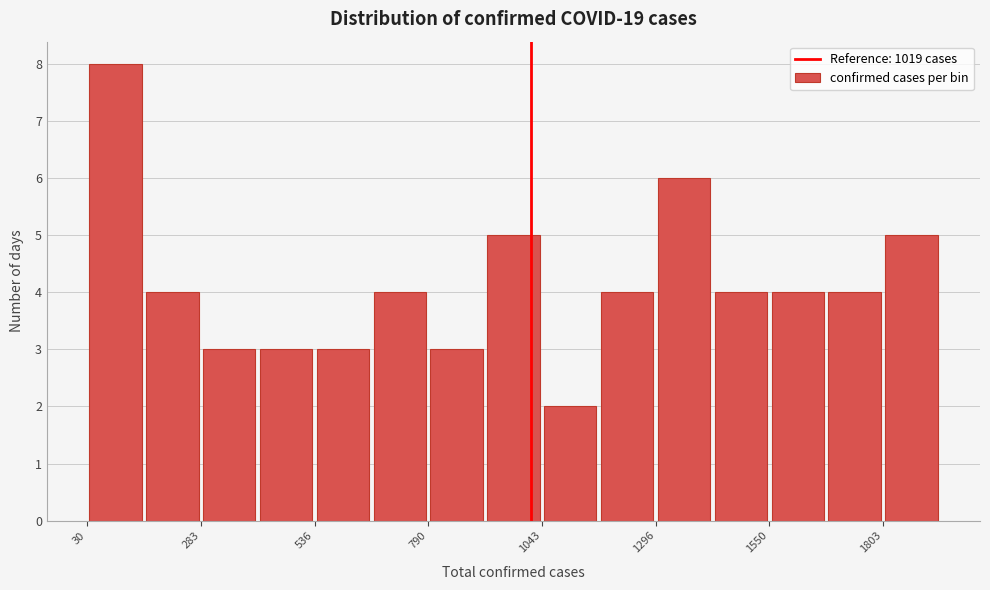

Around what value on the x-axis is the tallest bar? Give the approximate position of its centre, as read against the axis.

100